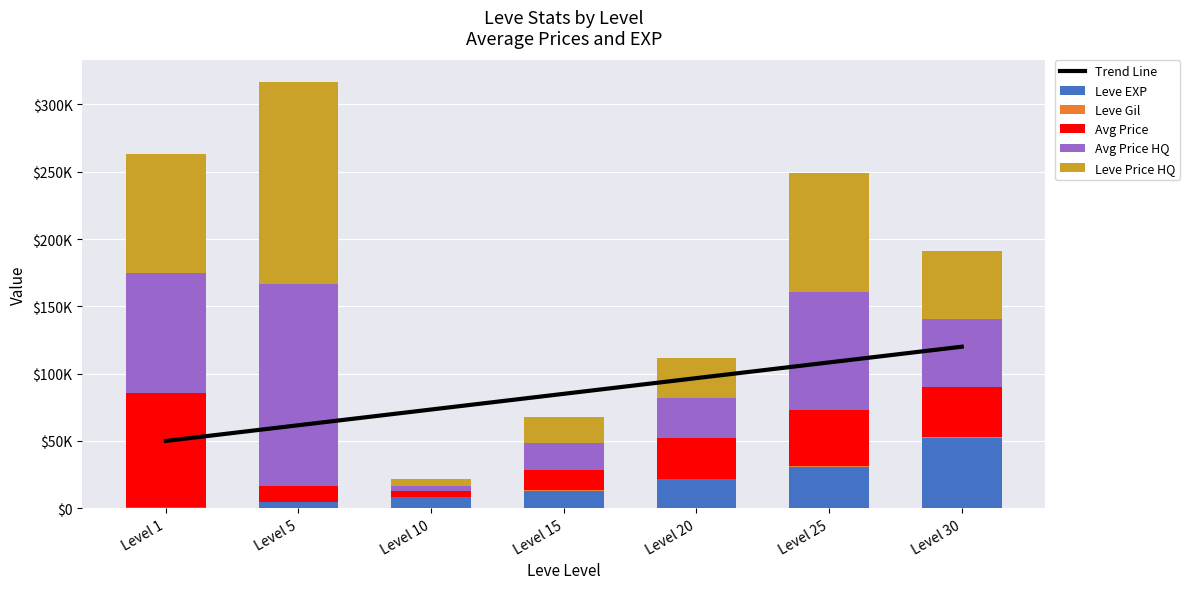

Where is Trend Line nearest to the value 85000?

Level 15